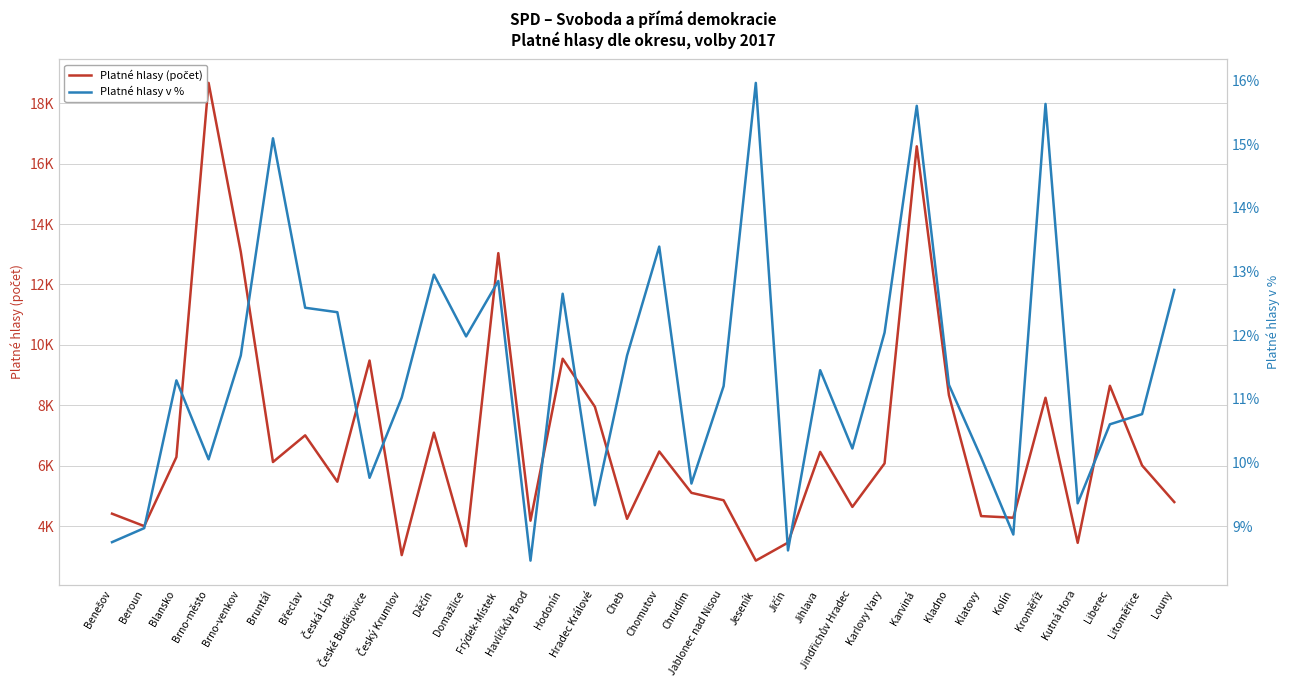

Where is the first local minimum for Platné hlasy (počet)?

Beroun